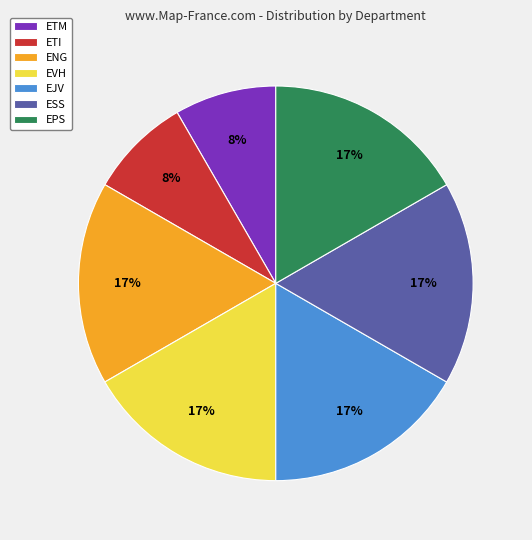

Combined, do ESS and ENG account for over 50%?

No